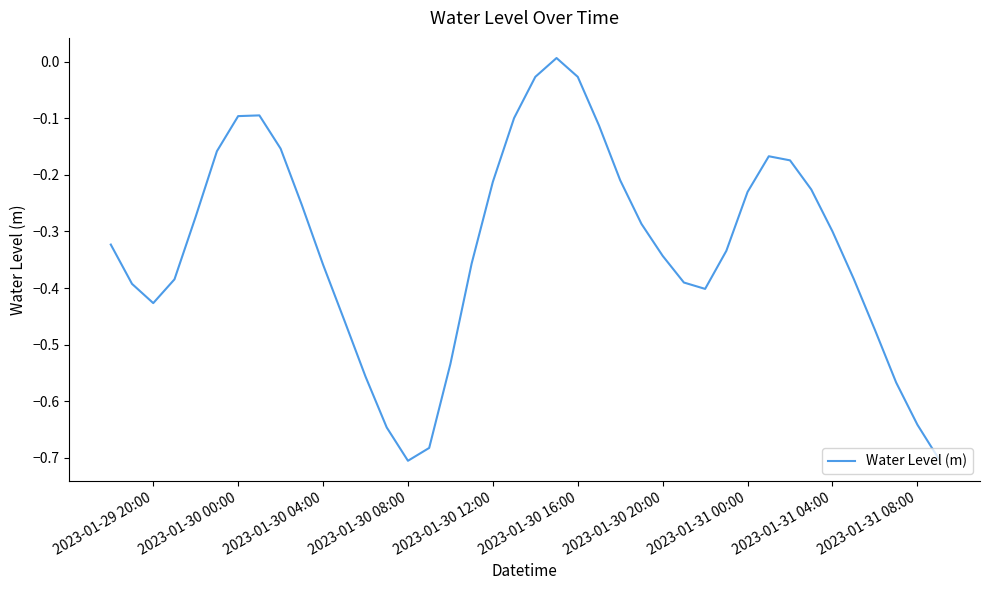

Reading right to left, list all the values displayed in this chart.

-0.7	-0.6	-0.6	-0.5	-0.4	-0.3	-0.2	-0.2	-0.2	-0.2	-0.3	-0.4	-0.4	-0.3	-0.3	-0.2	-0.1	-0.0	0.0	-0.0	-0.1	-0.2	-0.4	-0.5	-0.7	-0.7	-0.6	-0.6	-0.5	-0.4	-0.3	-0.2	-0.1	-0.1	-0.2	-0.3	-0.4	-0.4	-0.4	-0.3